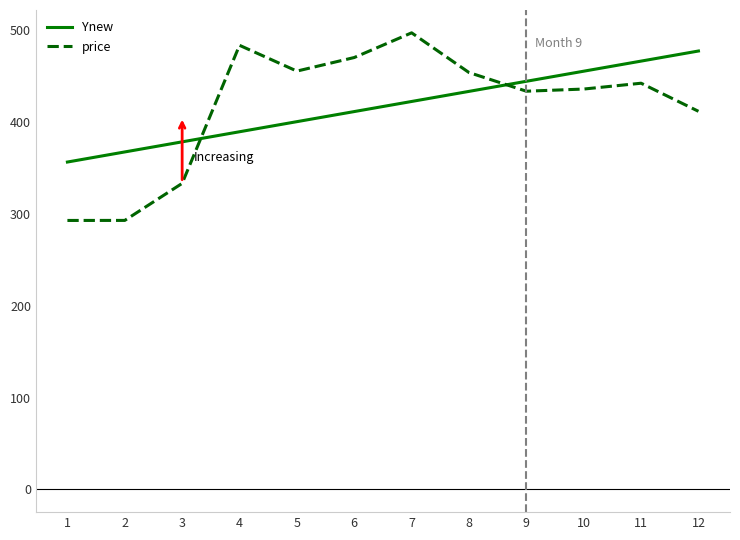

How many interior local peaks does the price series have?

3